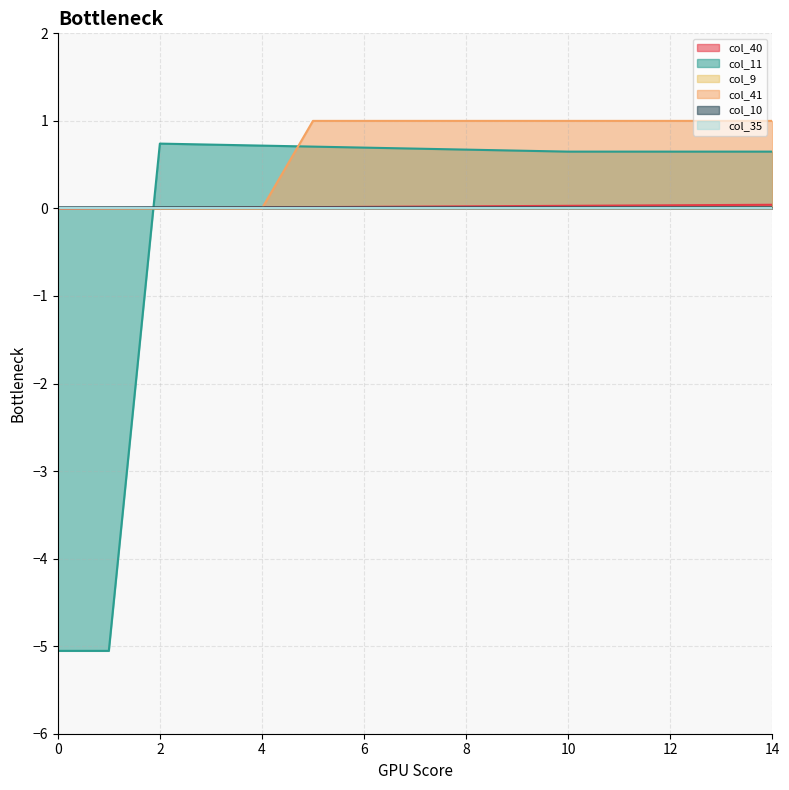

Does the chart have visible grid lines?

Yes